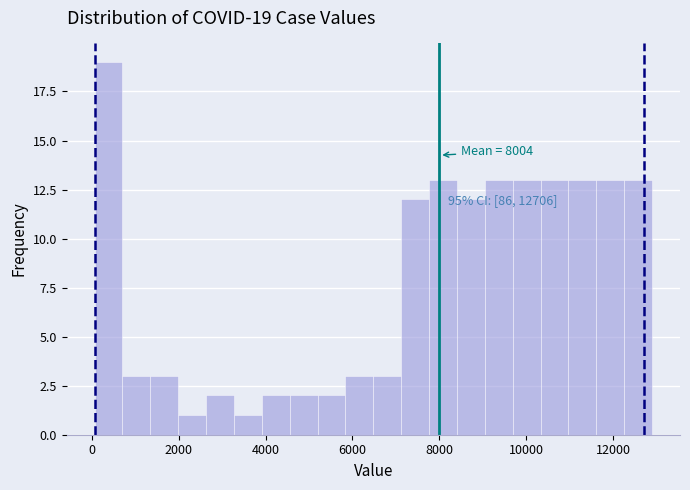

Read against the x-axis, roughly where is the centre of the tallest bar?

400